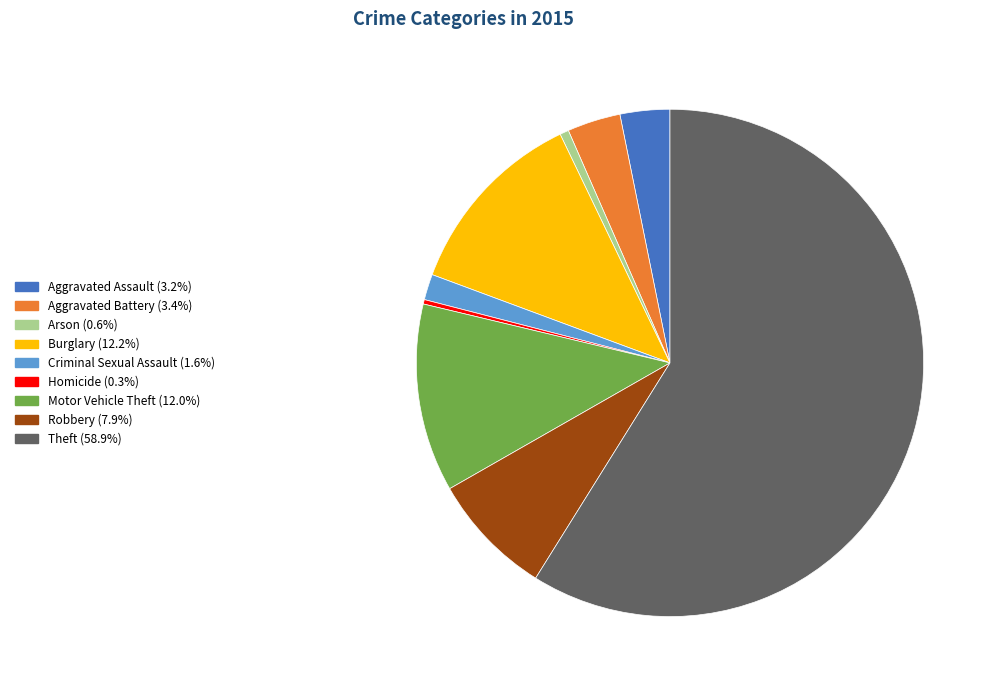

The Criminal Sexual Assault slice represents 15% of the pie. True or false?

False